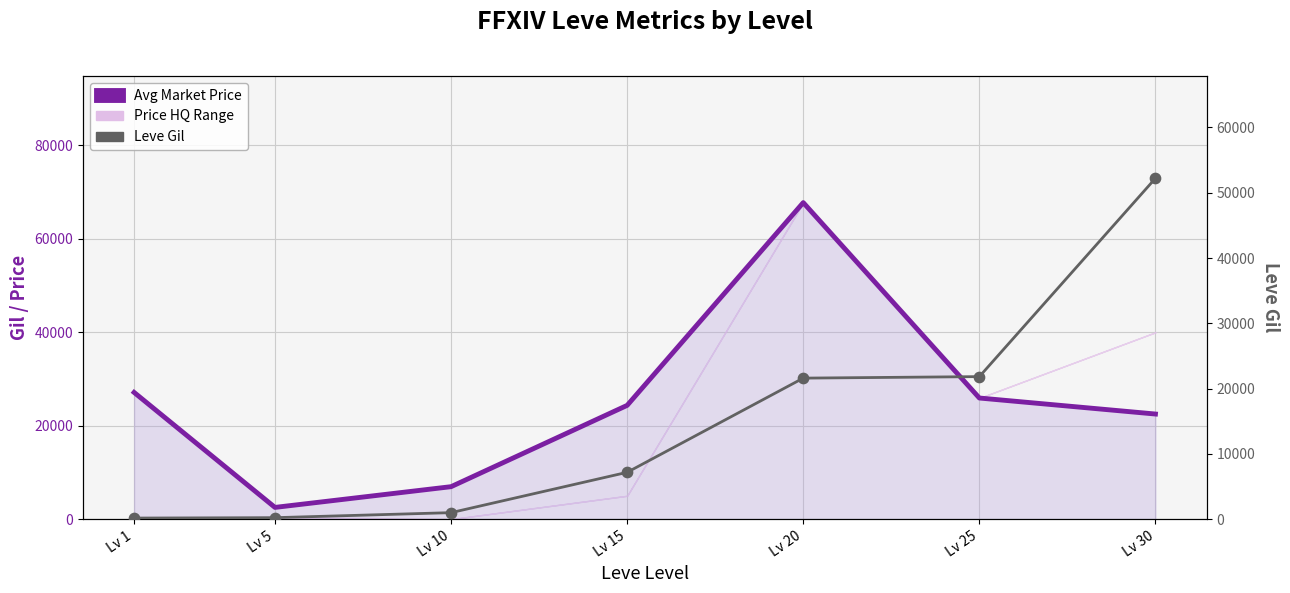

Is the value of Leve Gil at Lv 1 greater than the value of Avg Market Price at Lv 10?

No